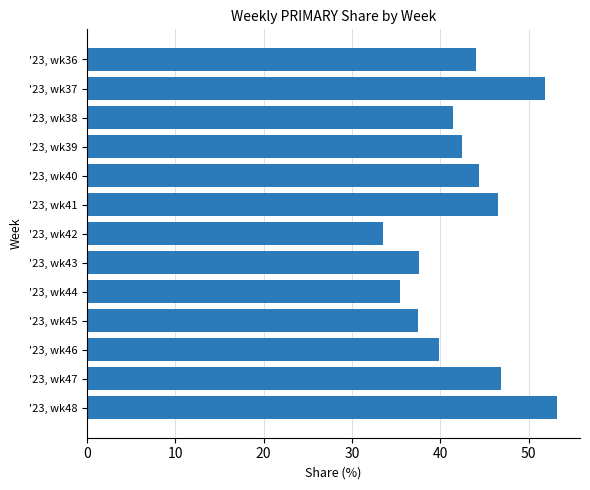

The value at '23, wk47 is 46.8. True or false?

True